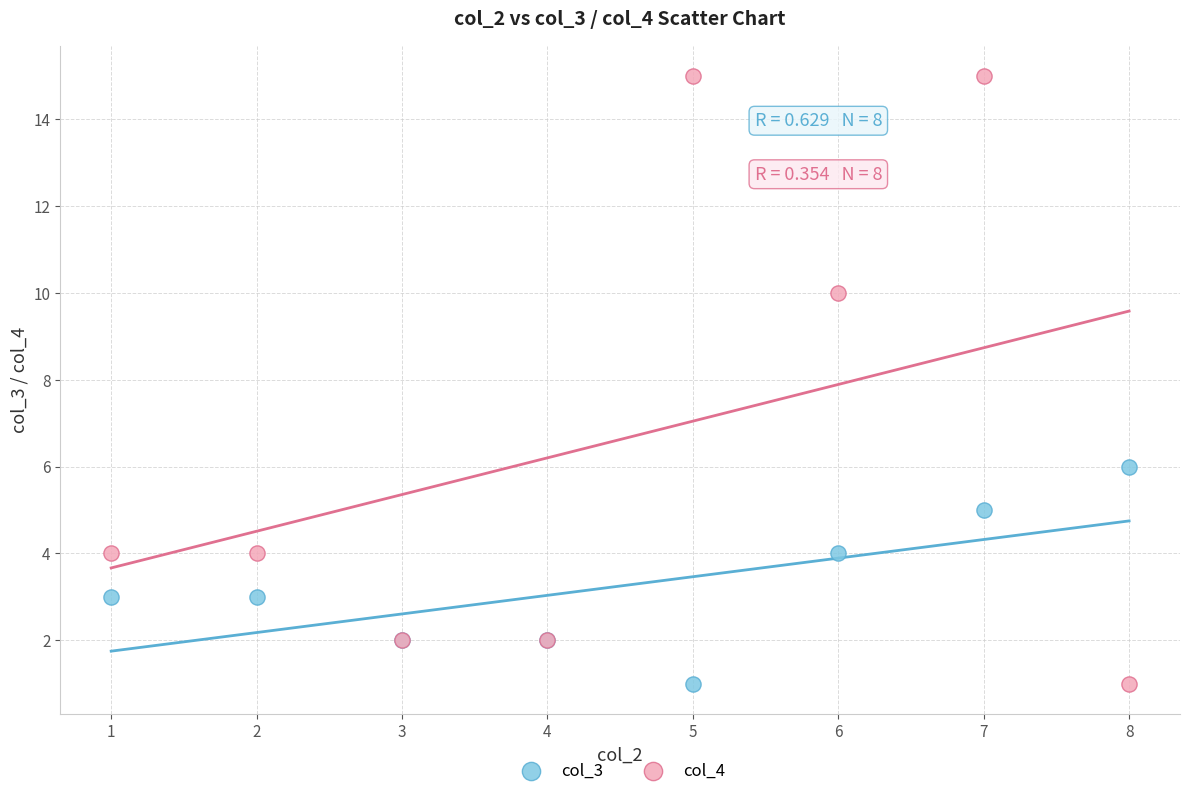

Which series reaches the maximum Y coordinate?

col_4